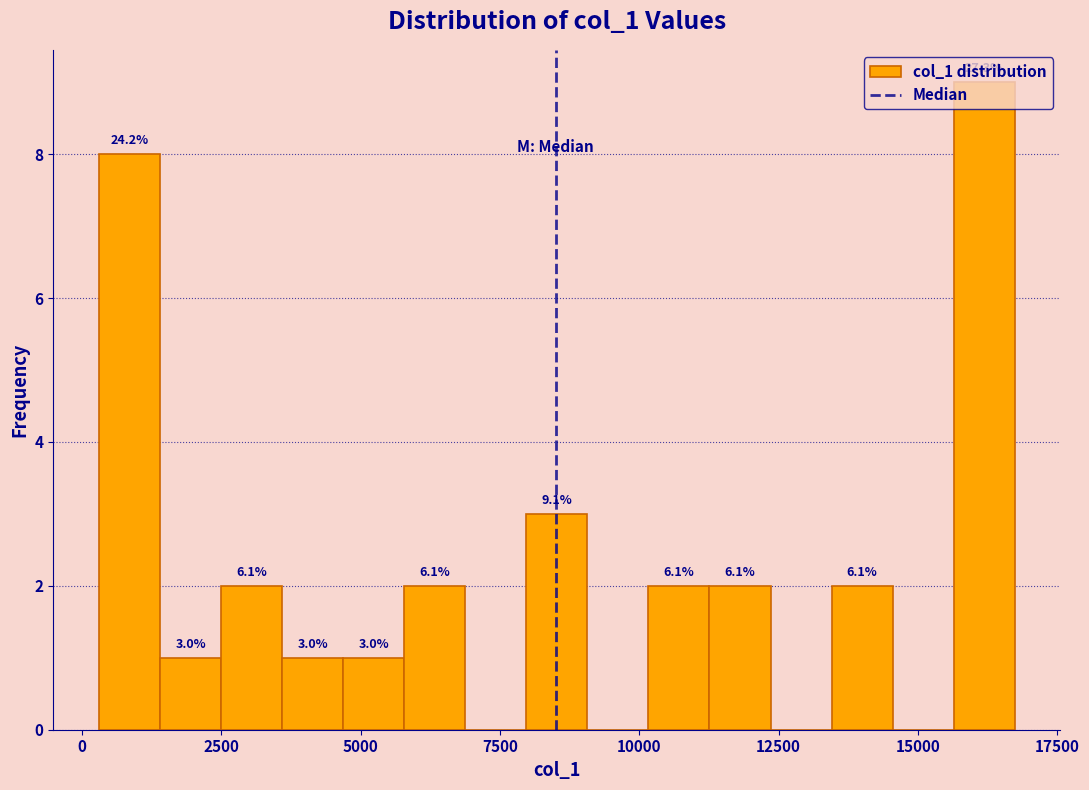

Around what value on the x-axis is the tallest bar? Give the approximate position of its centre, as read against the axis.

16000